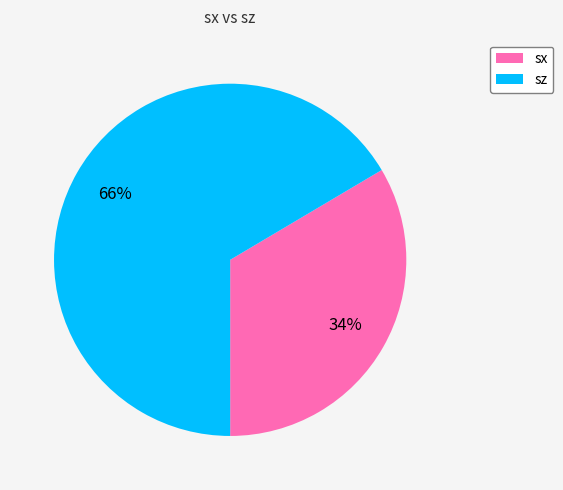

Does sx account for over 50% of the chart?

No